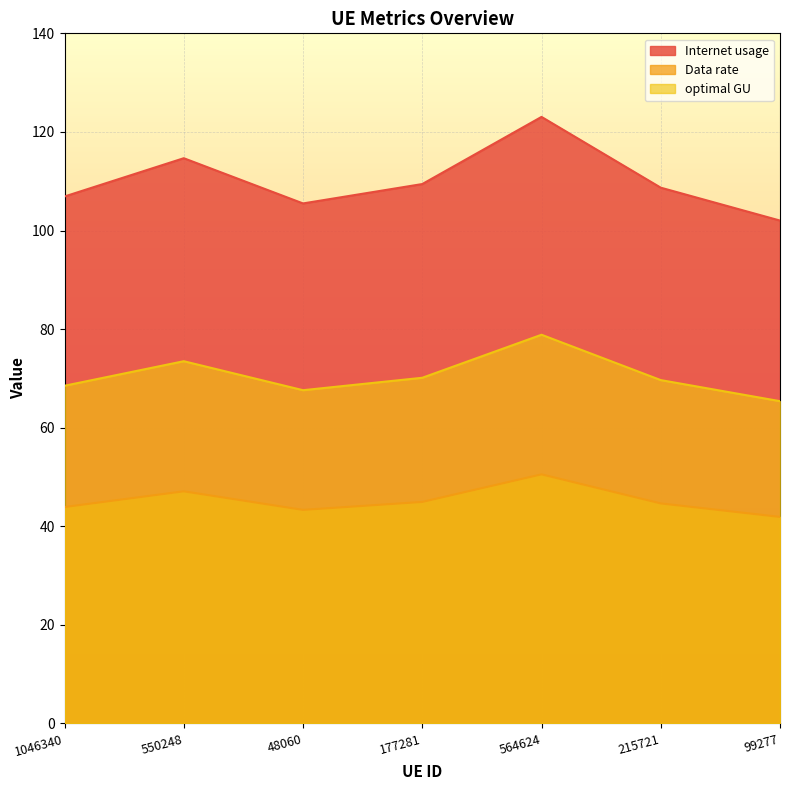

How many values in the Internet usage series are below 108?

3